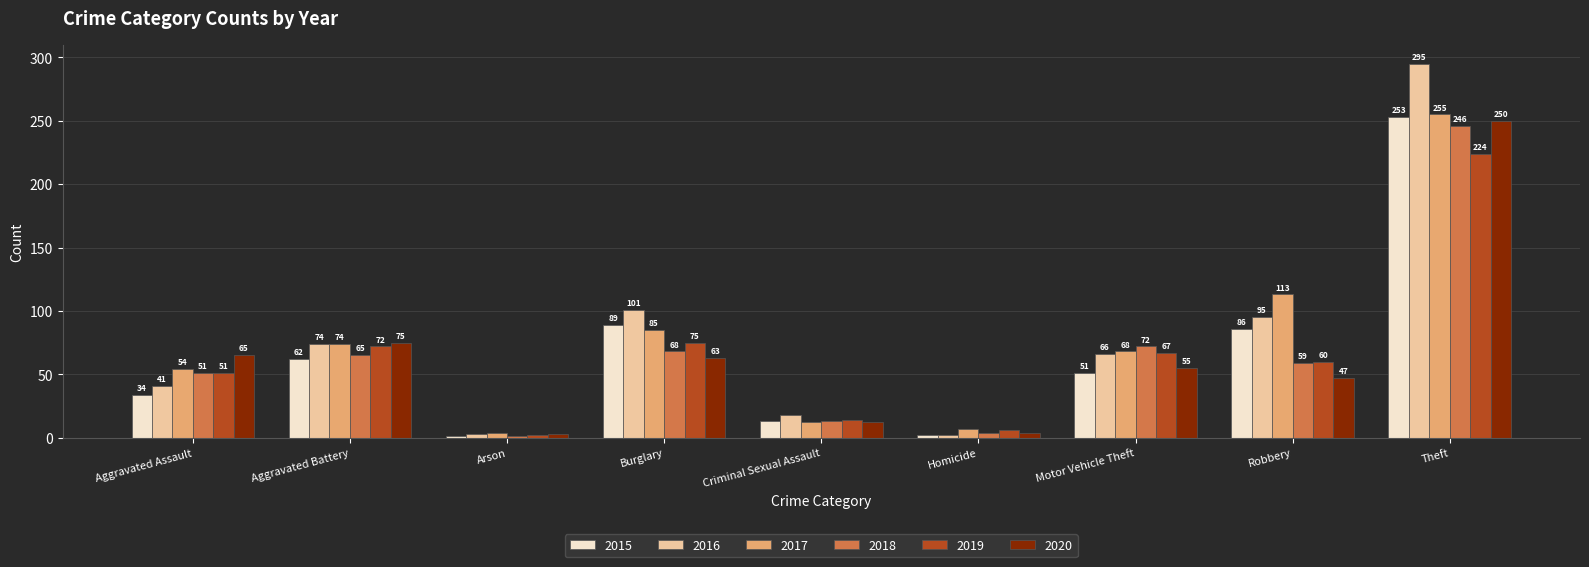

What are all the series names shown in the legend?

2015, 2016, 2017, 2018, 2019, 2020